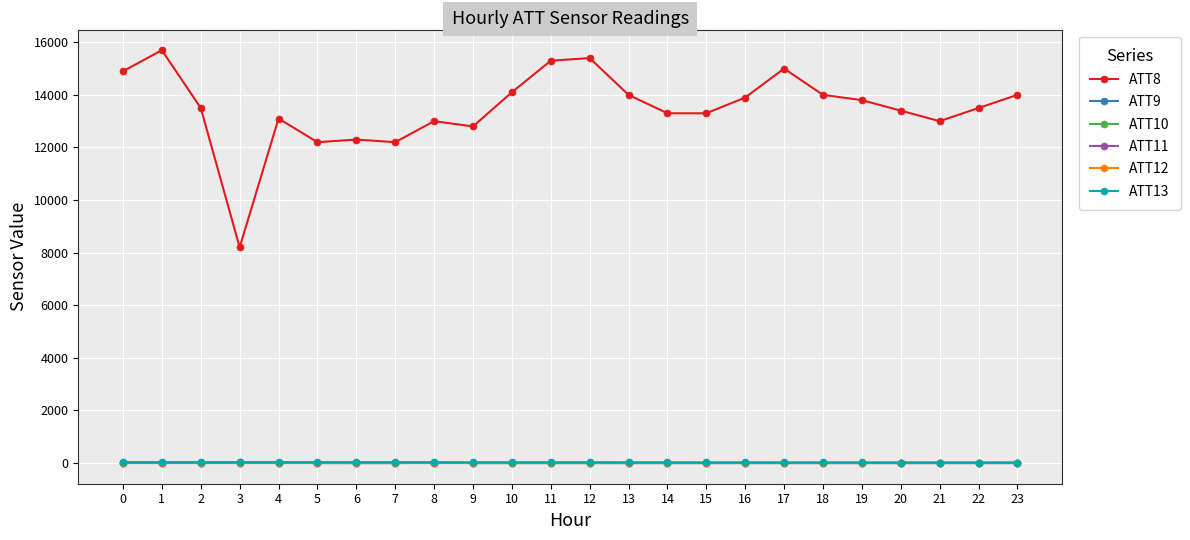

At how many categories does at least one series exceed 4251?

24